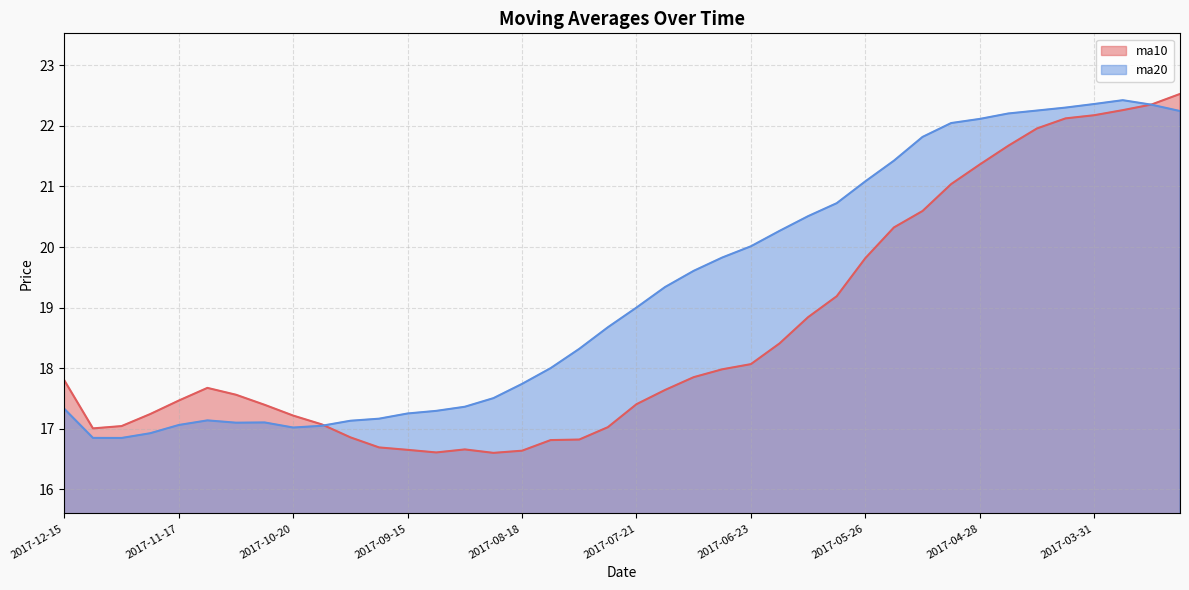

At which label does ma10 first exceed 17?

2017-12-15